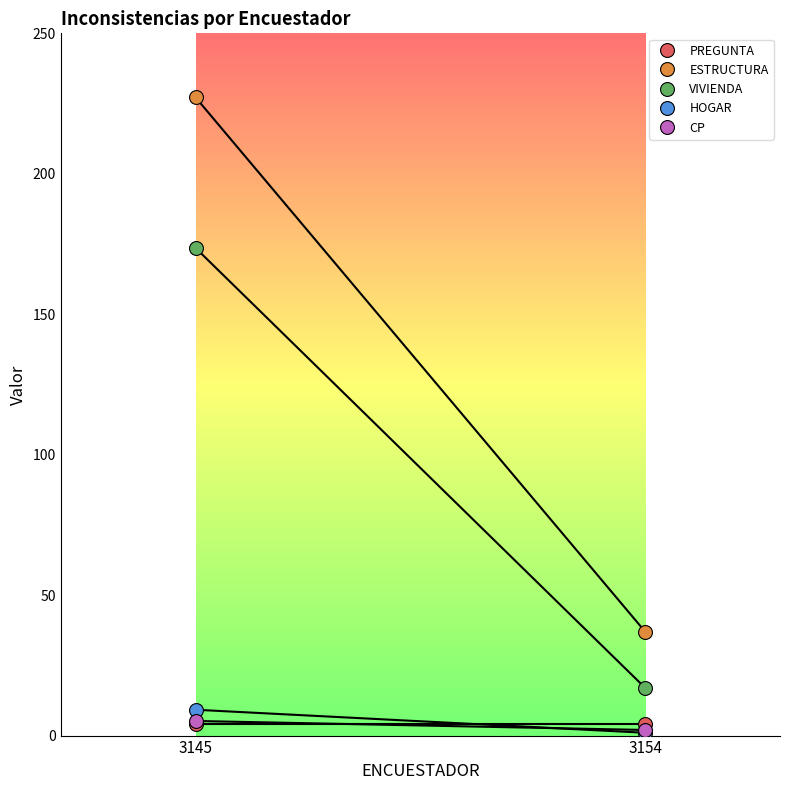

Rank the categories by VIVIENDA value from highest to lowest.

3145, 3154